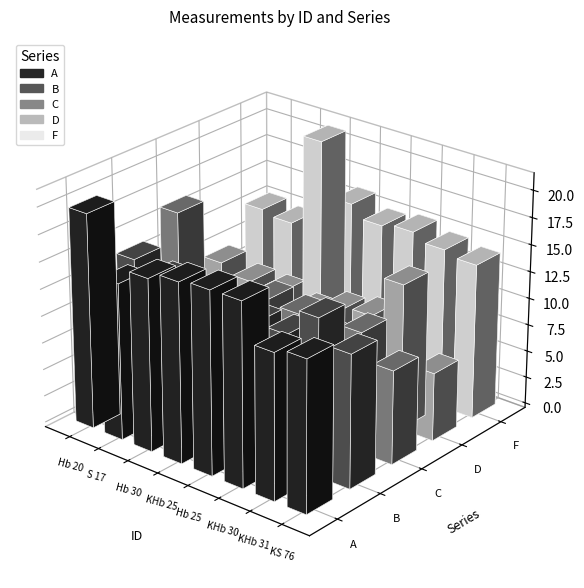

What are all the series names shown in the legend?

A, B, C, D, F